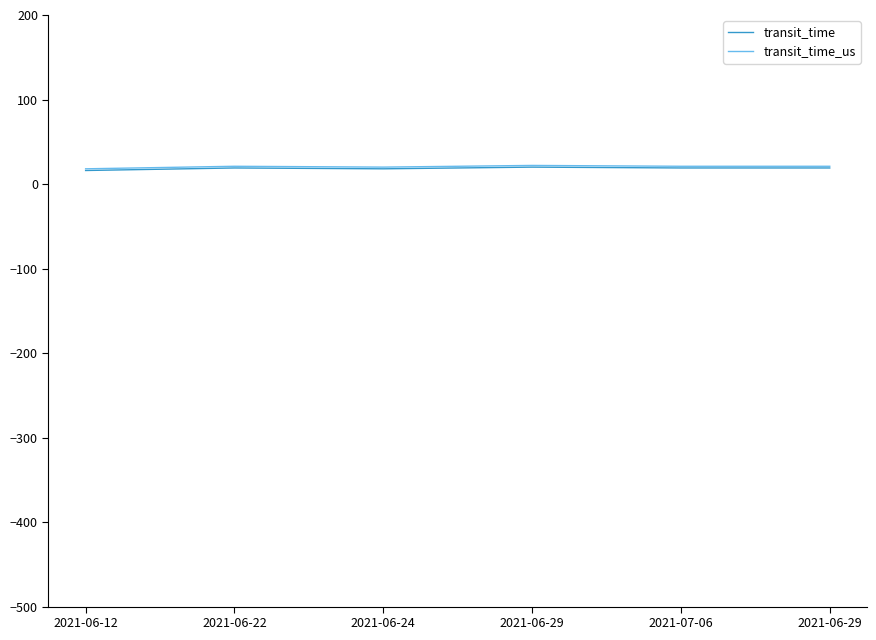

True or false: transit_time and transit_time_us cross at least once.

False